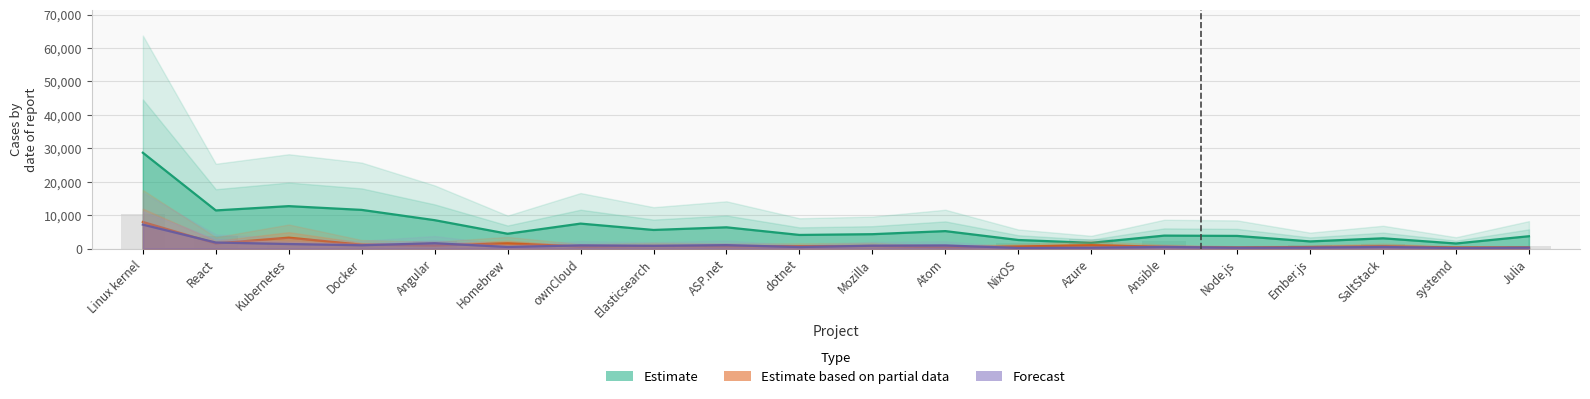

What position from the left is ownCloud?

7